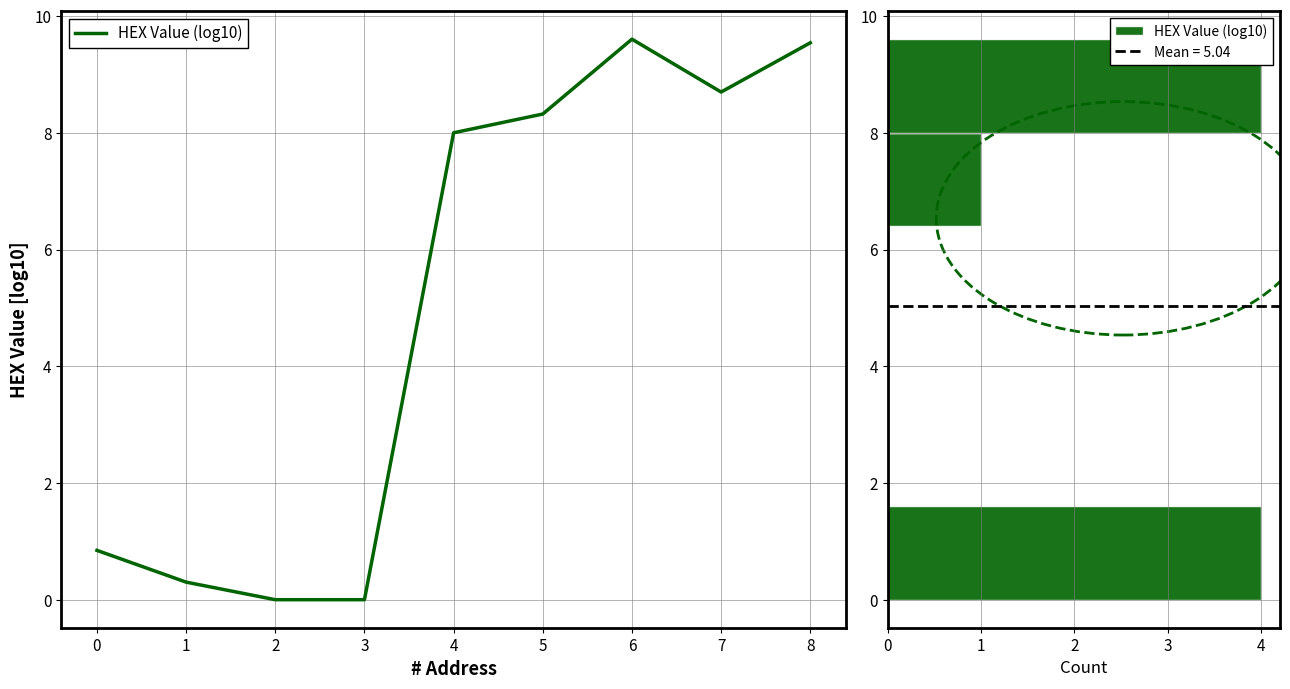

What is the sum of all values?

45.3